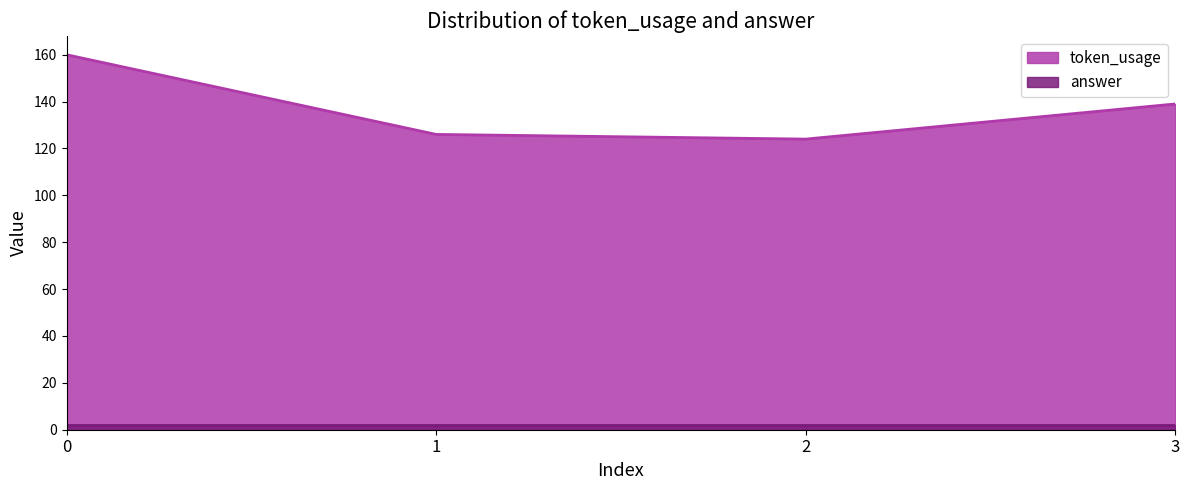

List the labels in order of value, largest first.

0, 3, 1, 2